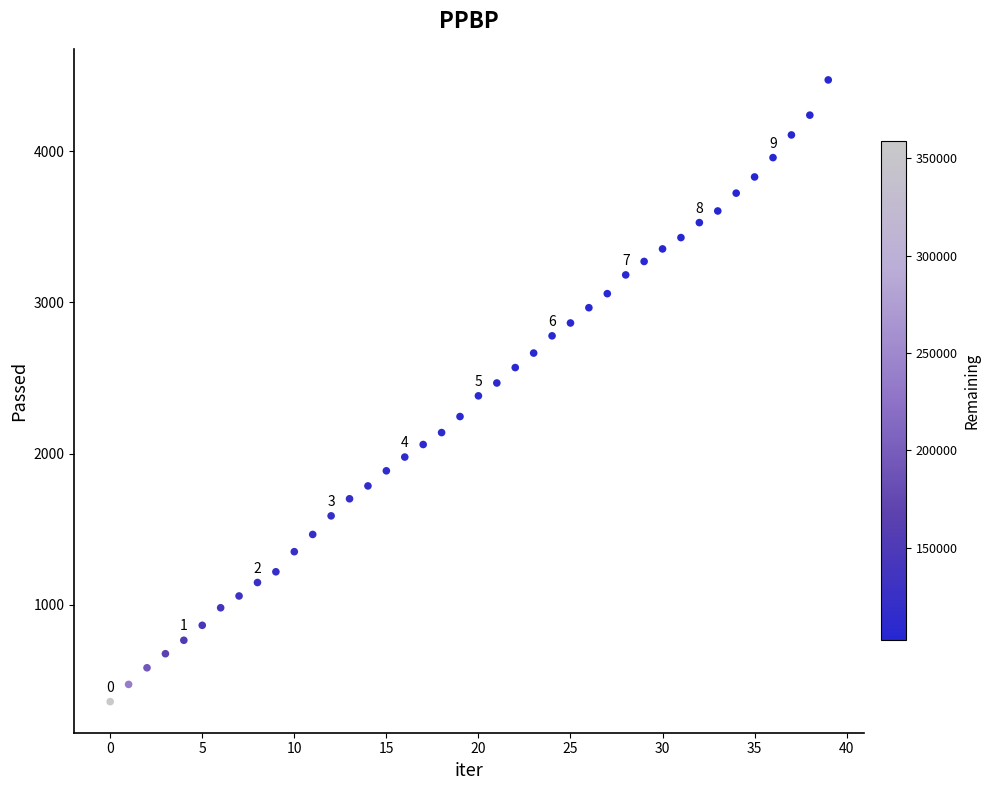

What is the range of Y values (max minus min)?

4113